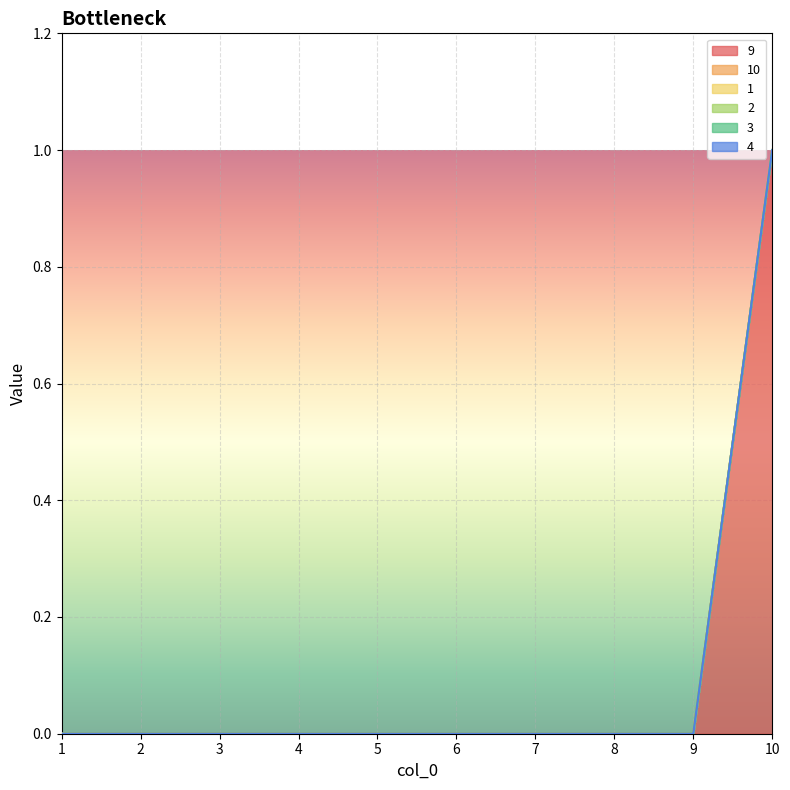

Which label corresponds to the smallest value in the chart?

1